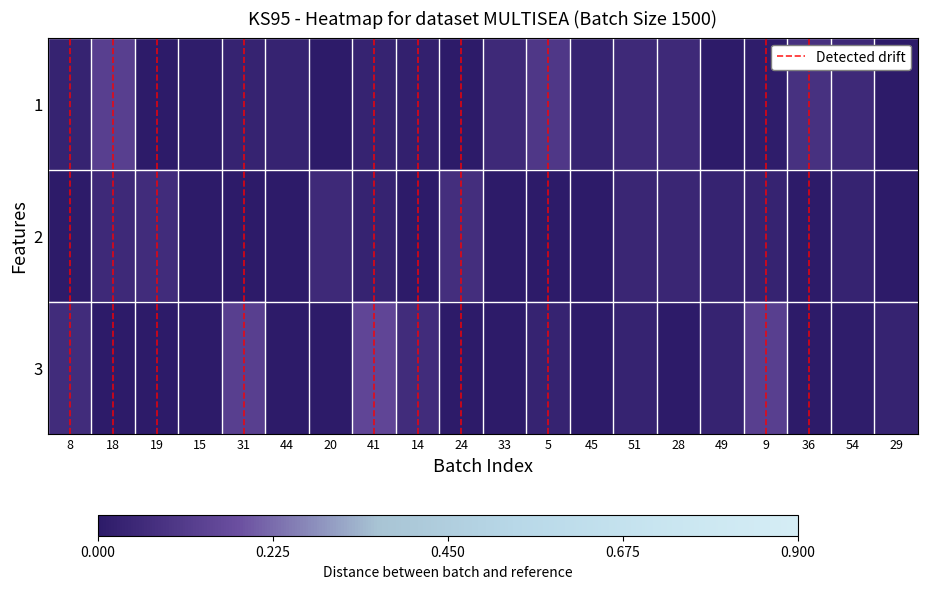

How many series are shown in this chart?

3